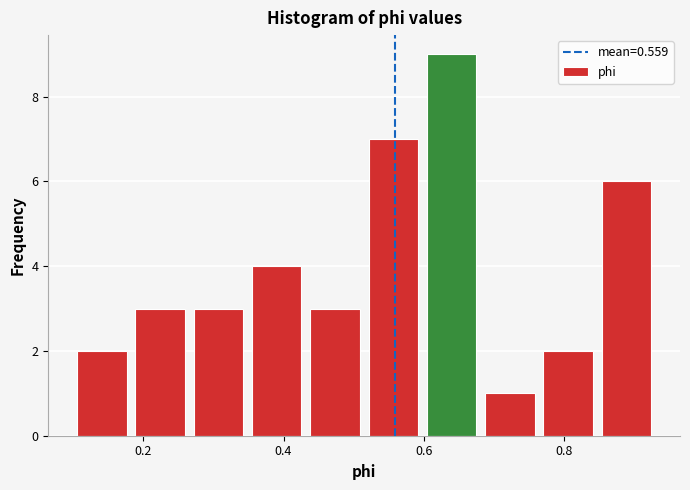

Reading left to right, transcribe this chart: for each bar, give the range it covers on the x-axis and its height. Neither the bar edges nor the heights are printed on the chart, so give them approximately, as read against the axes.

0.10 to 0.18: 2
0.18 to 0.28: 3
0.28 to 0.36: 3
0.36 to 0.44: 4
0.44 to 0.52: 3
0.52 to 0.60: 7
0.60 to 0.68: 9
0.68 to 0.78: 1
0.78 to 0.86: 2
0.86 to 0.94: 6